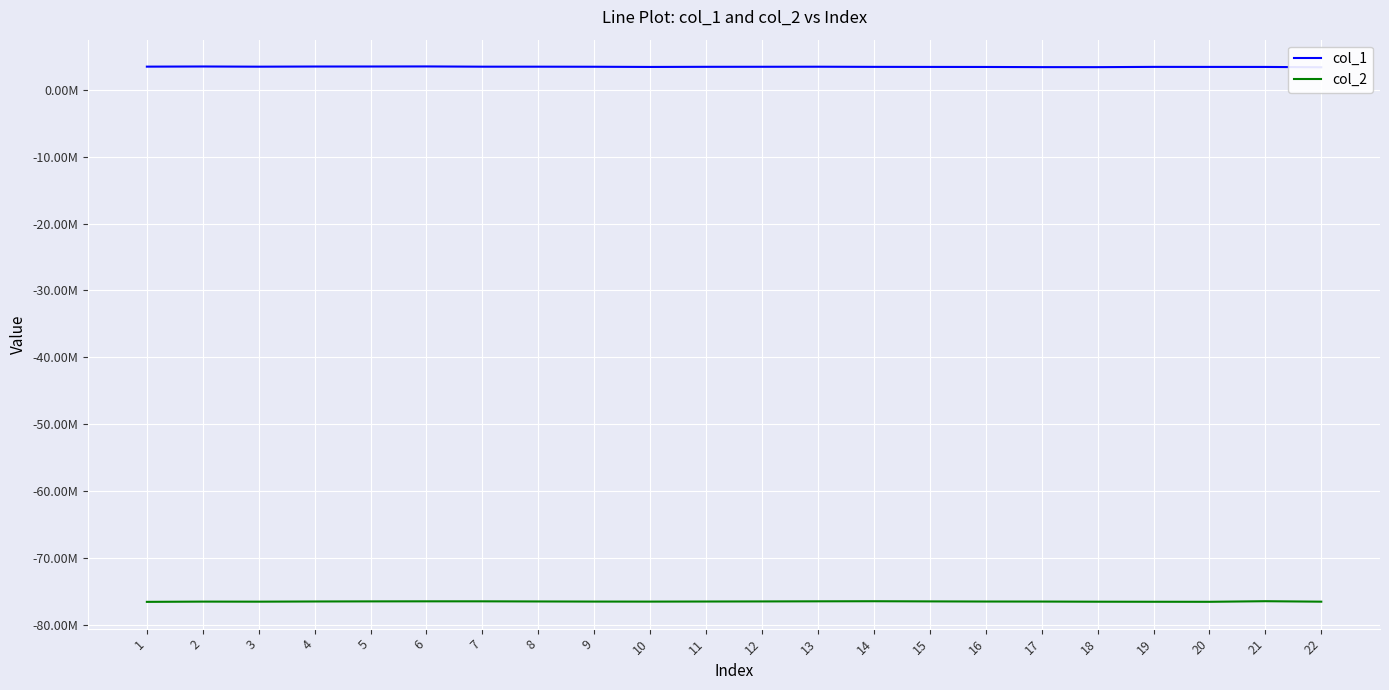

True or false: col_2 and col_1 intersect in this chart.

False